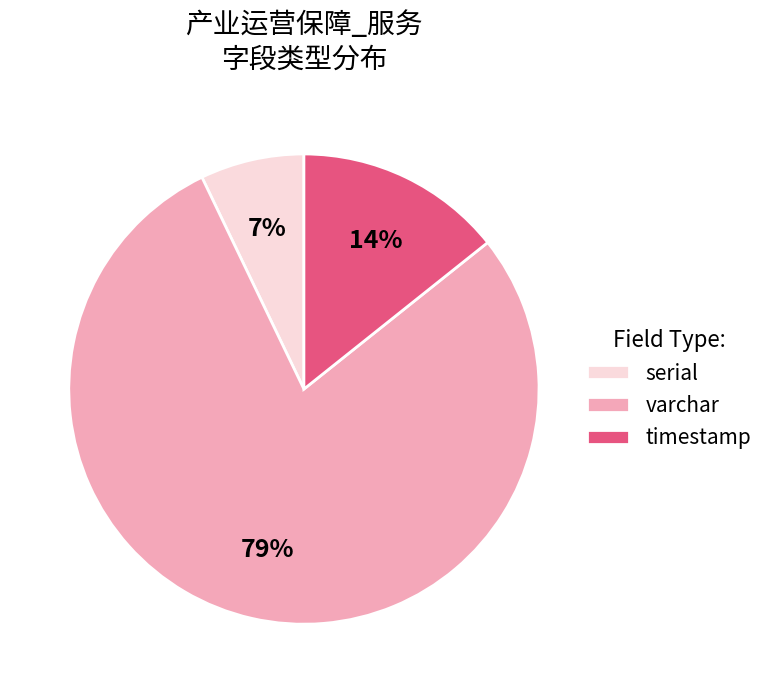

To the nearest percent, what percentage of the pie is serial?

7%